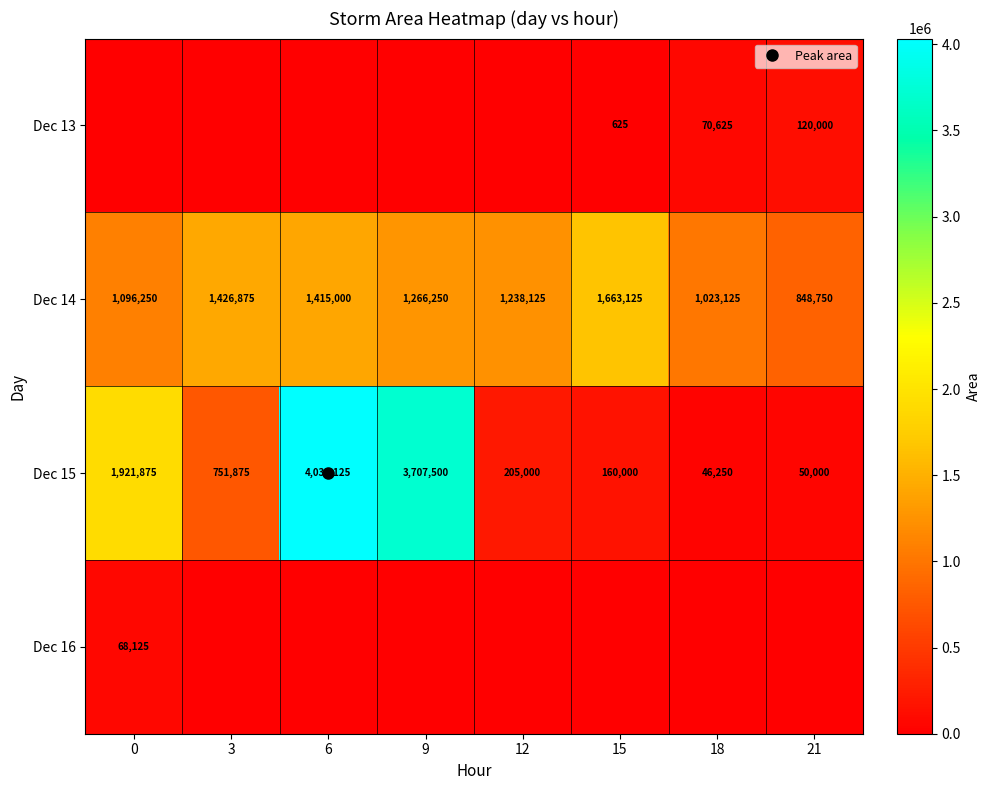

Is it true that row_0 equals 37087 at 3?

False